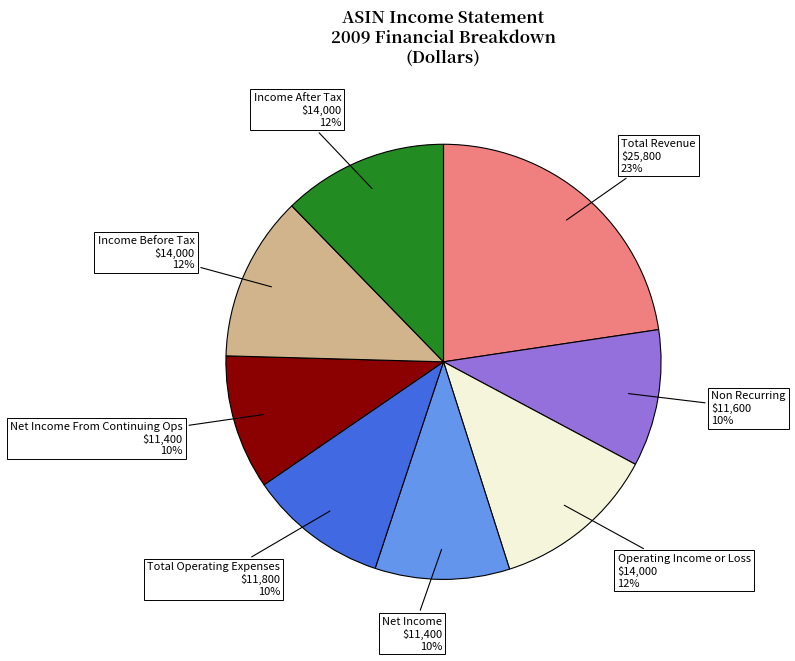

Count the number of slices in the pie.

8